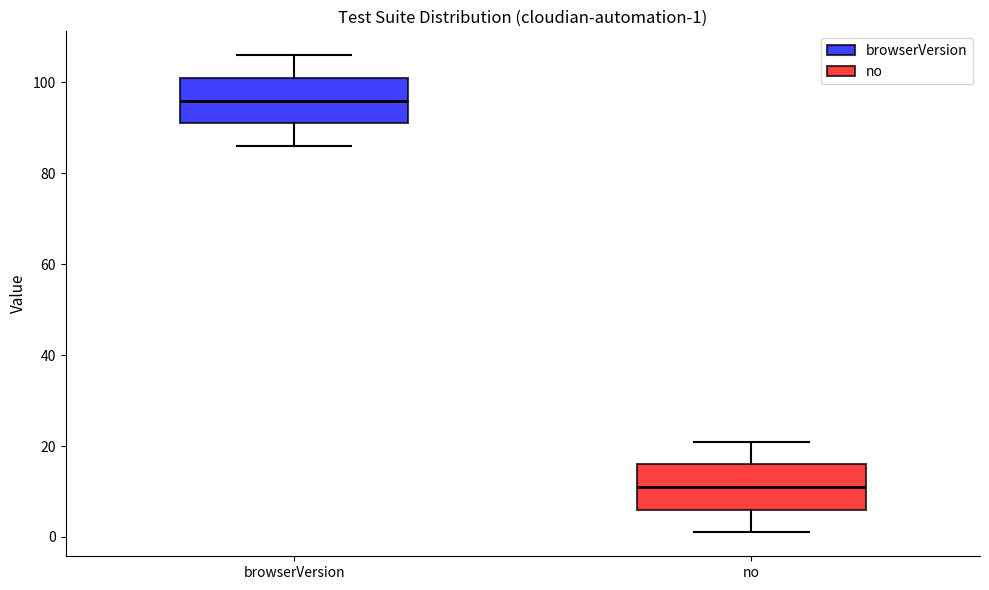

Which box's median line is the lowest?

no